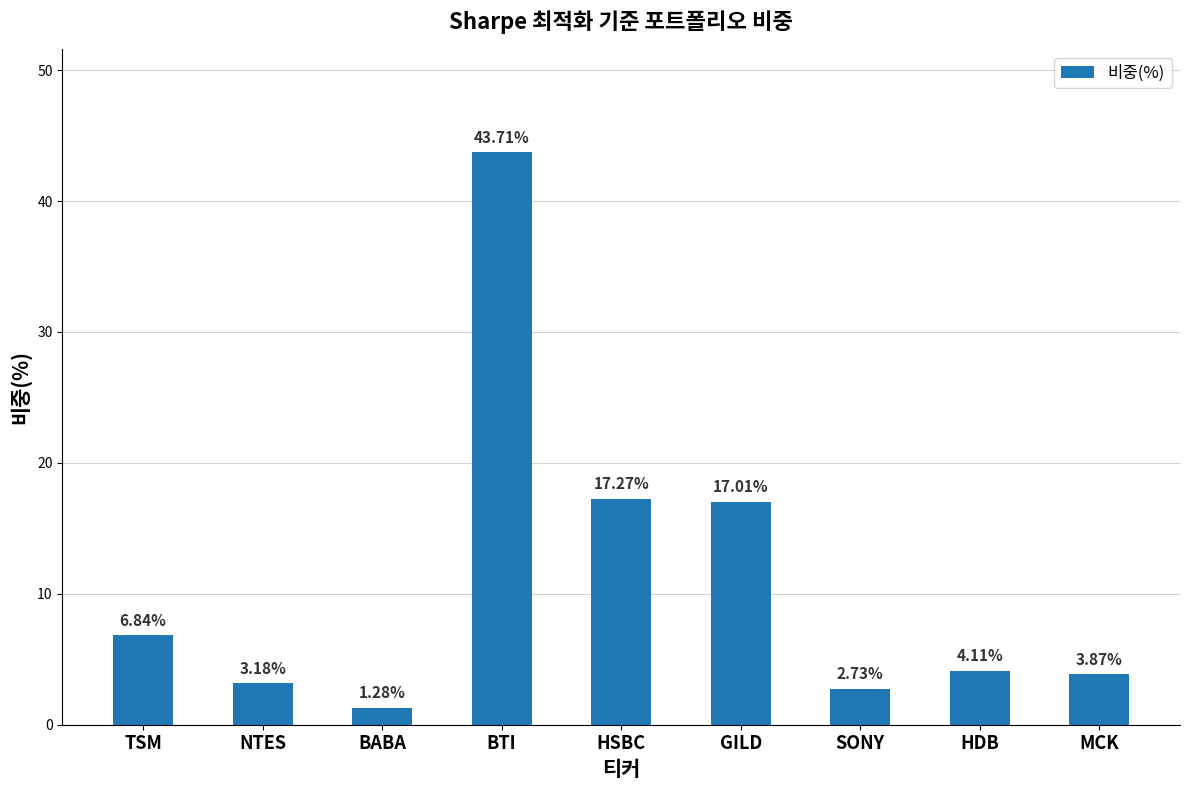

True or false: the data shows 4.1 at HDB.

True